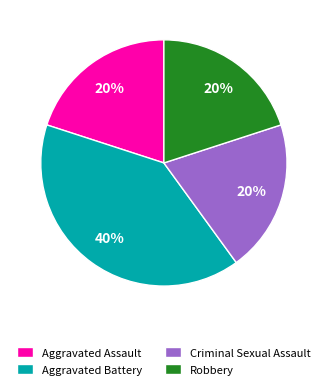

To the nearest percent, what is the combined percentage of Robbery and Aggravated Battery?

60%